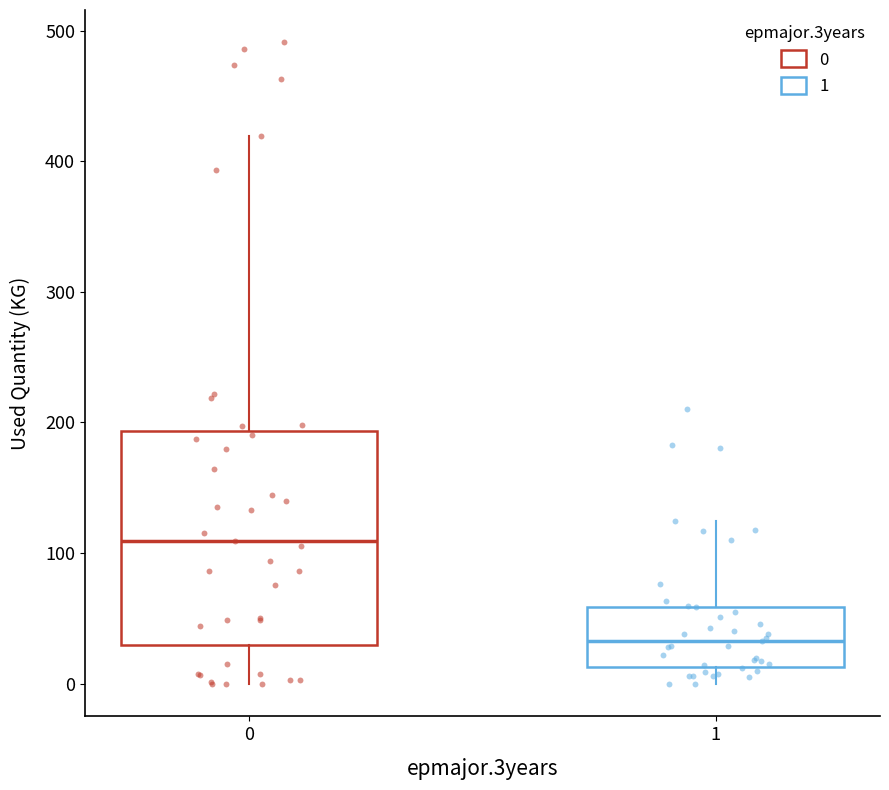

Which box is the tallest, from its lower edge to its upper edge?

0